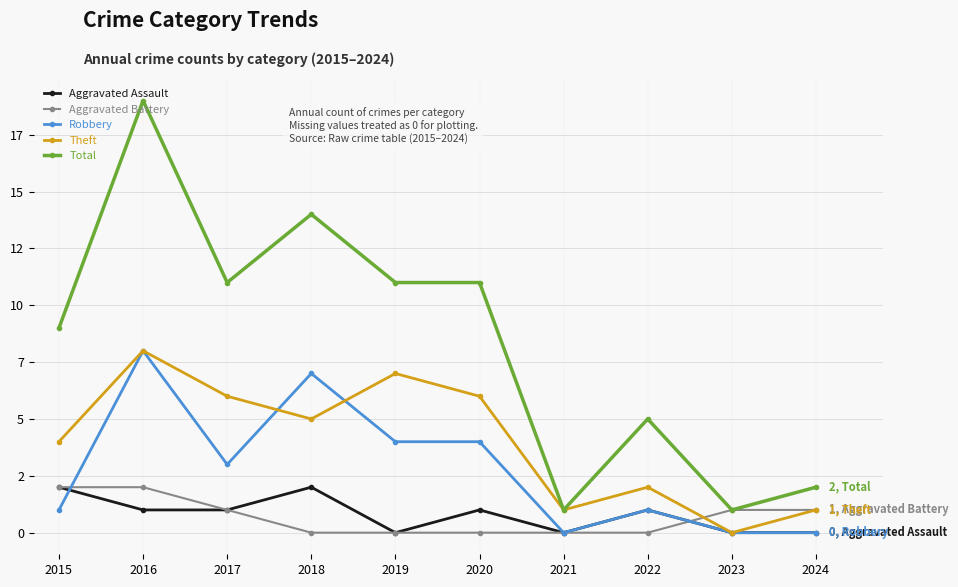

Is this an area chart (filled region under the line)?

No